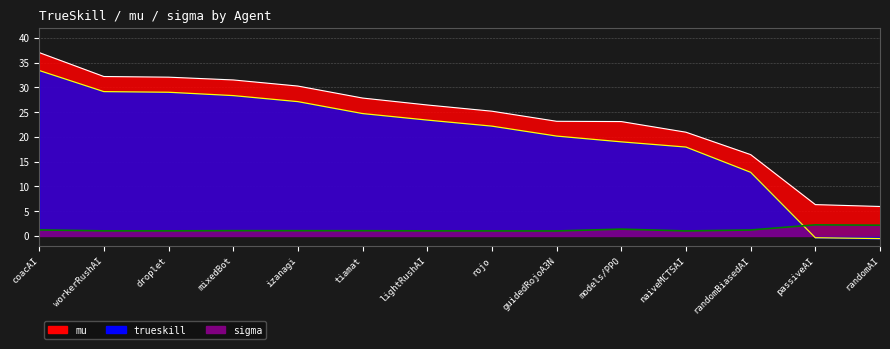

What is the difference between the trueskill values at passiveAI and mixedBot?

28.7